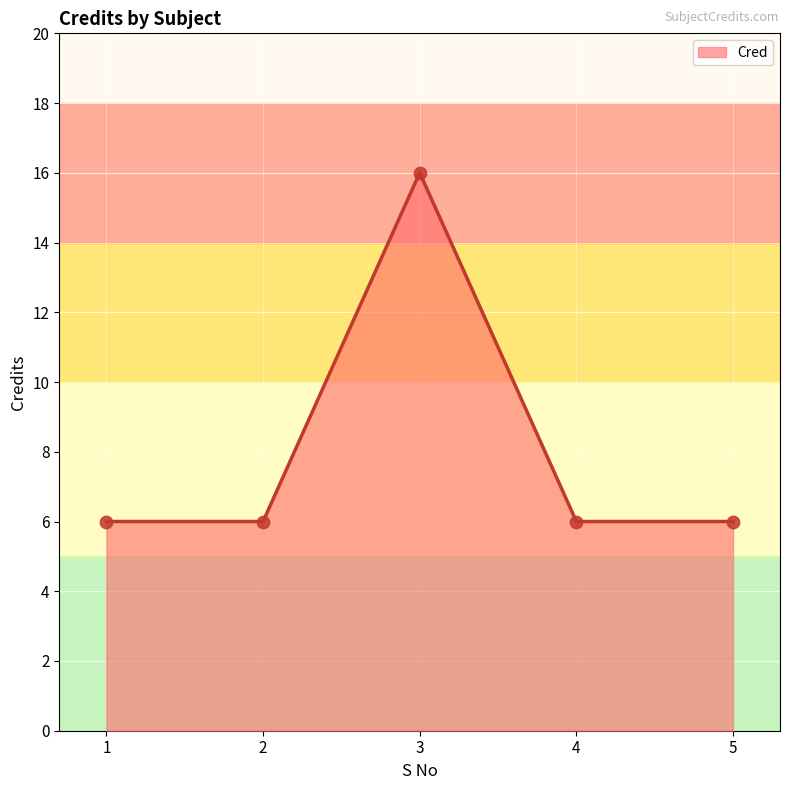

Approximately how many times larger is the value at 5 compared to 4?

1.0